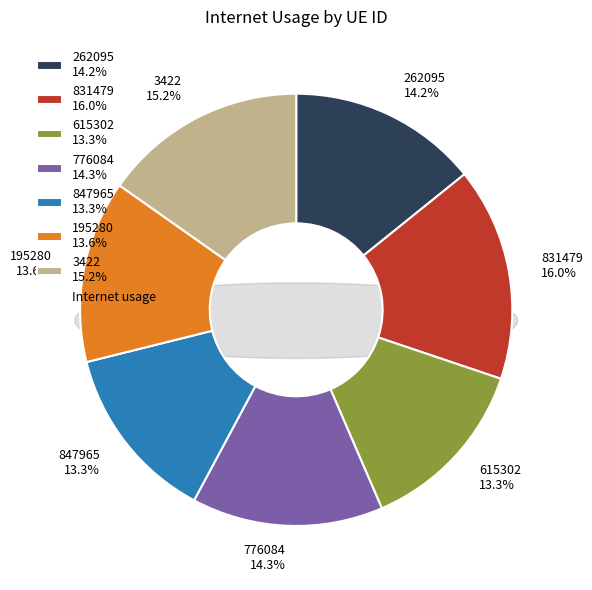

Does 847965 account for over 50% of the chart?

No